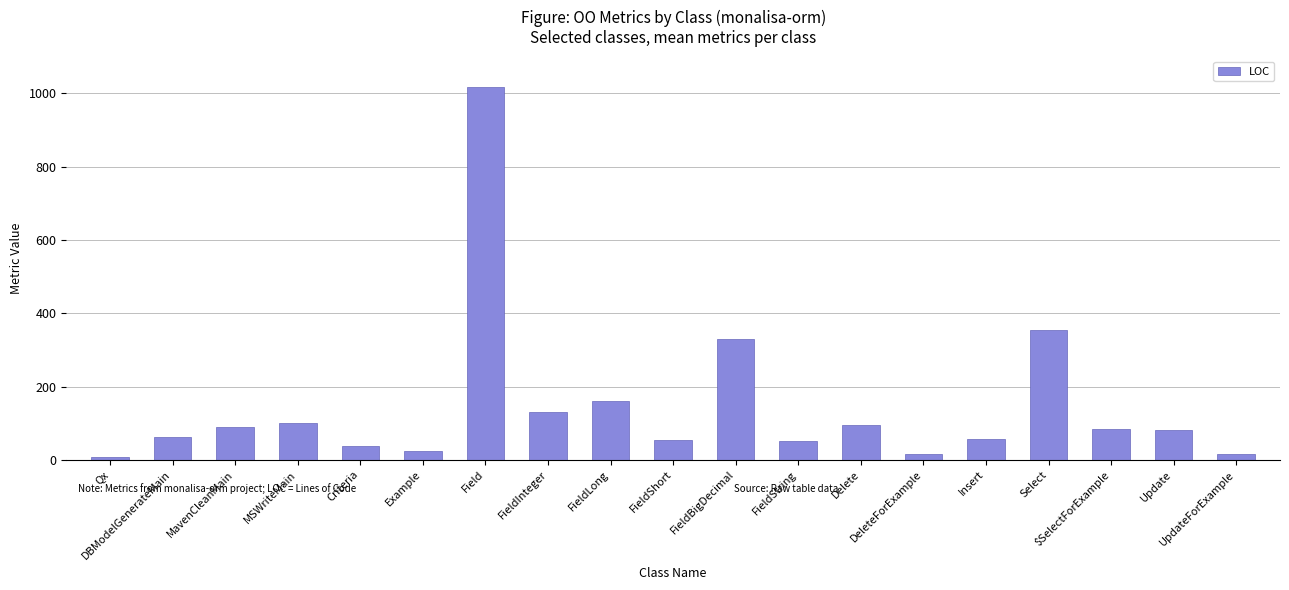

What is the ratio of the value at FieldInteger to the value at $SelectForExample?

1.5